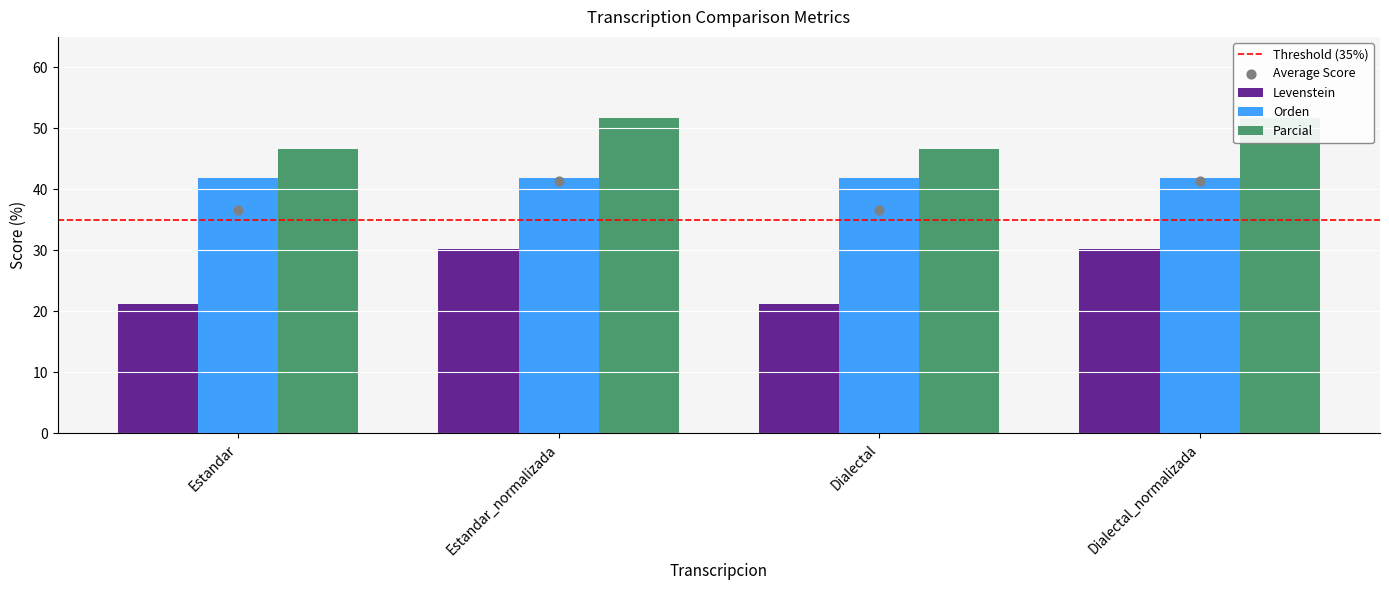

Which series has the largest total across all categories?

Parcial